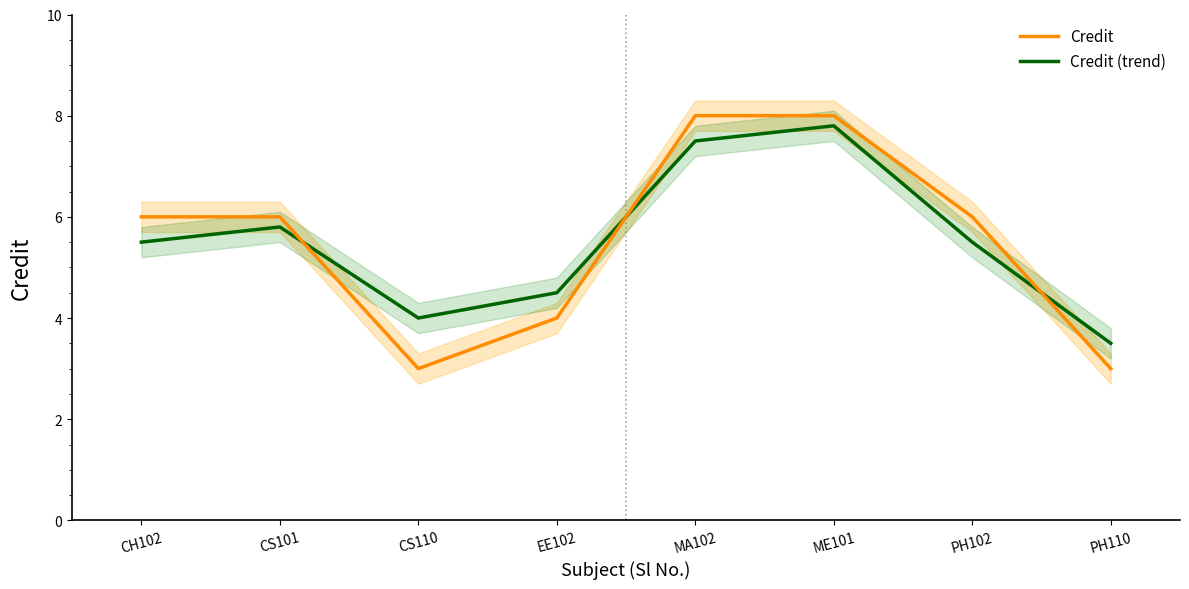

True or false: Credit (trend) has a value of 7.5 at MA102.

True